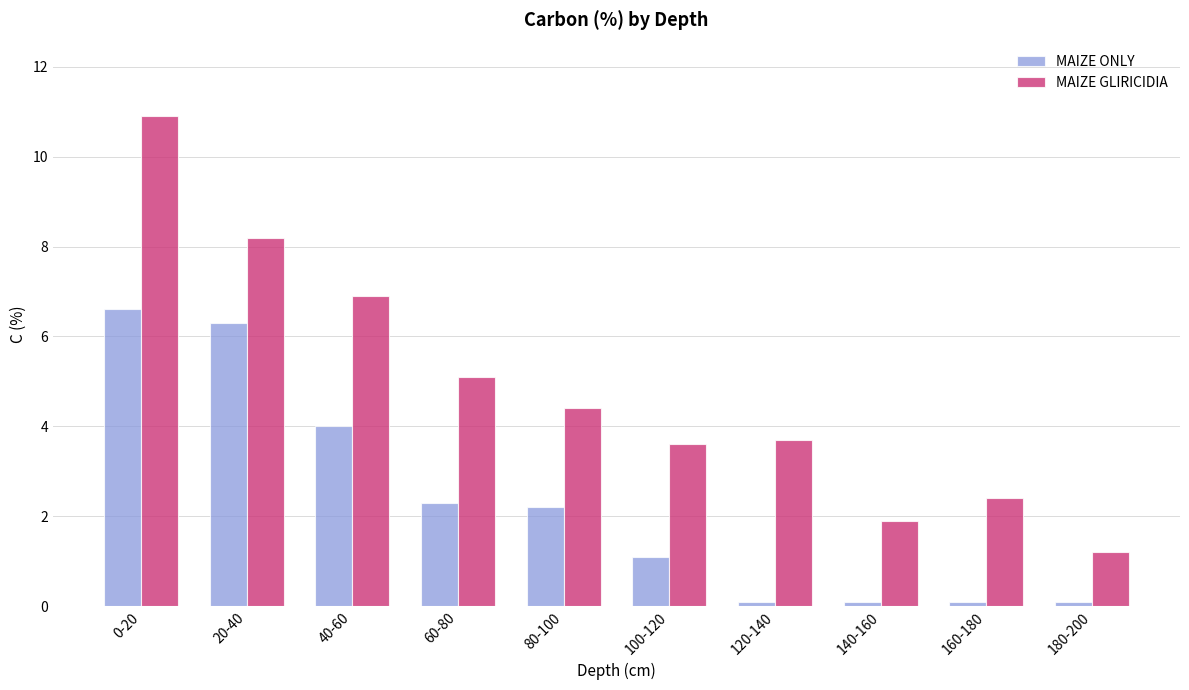

Reading left to right, what are all the values shown in this chart?

MAIZE ONLY: 0-20=6.6	20-40=6.3	40-60=4.0	60-80=2.3	80-100=2.2	100-120=1.1	120-140=0.1	140-160=0.1	160-180=0.1	180-200=0.1
MAIZE GLIRICIDIA: 0-20=10.9	20-40=8.2	40-60=6.9	60-80=5.1	80-100=4.4	100-120=3.6	120-140=3.7	140-160=1.9	160-180=2.4	180-200=1.2